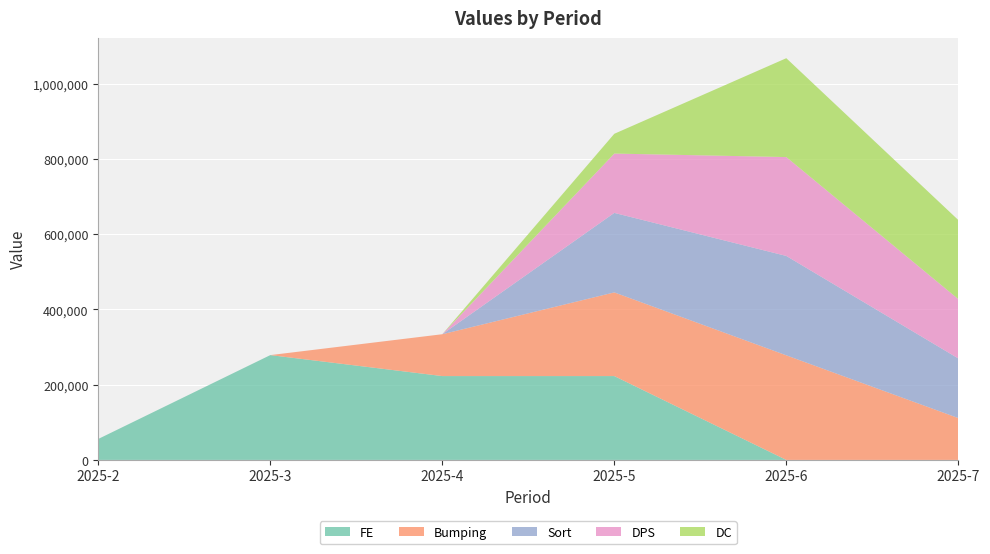

Reading left to right, list all the values displayed in this chart.

FE: 2025-2=55720.0	2025-3=278600.0	2025-4=222880.0	2025-5=222880.0	2025-6=0.0	2025-7=0.0
Bumping: 2025-2=0.0	2025-3=0.0	2025-4=111217.1	2025-5=222434.2	2025-6=278042.8	2025-7=111217.1
Sort: 2025-2=0.0	2025-3=0.0	2025-4=0.0	2025-5=211312.5	2025-6=264140.7	2025-7=158484.4
DPS: 2025-2=0.0	2025-3=0.0	2025-4=0.0	2025-5=157692.0	2025-6=262820.0	2025-7=157692.0
DC: 2025-2=0.0	2025-3=0.0	2025-4=0.0	2025-5=52564.0	2025-6=262820.0	2025-7=210256.0